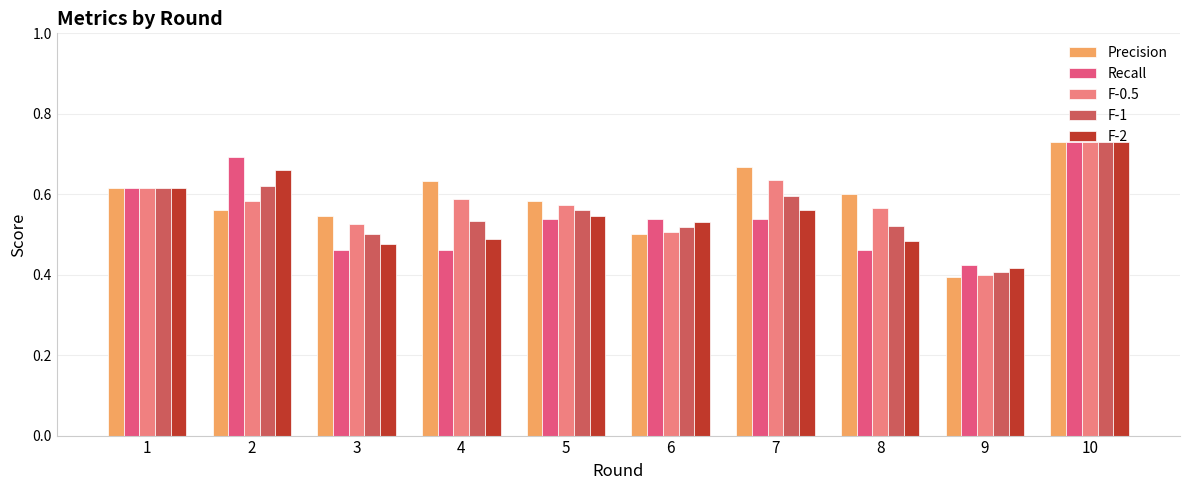

Which series has the largest range (max minus min)?

Precision